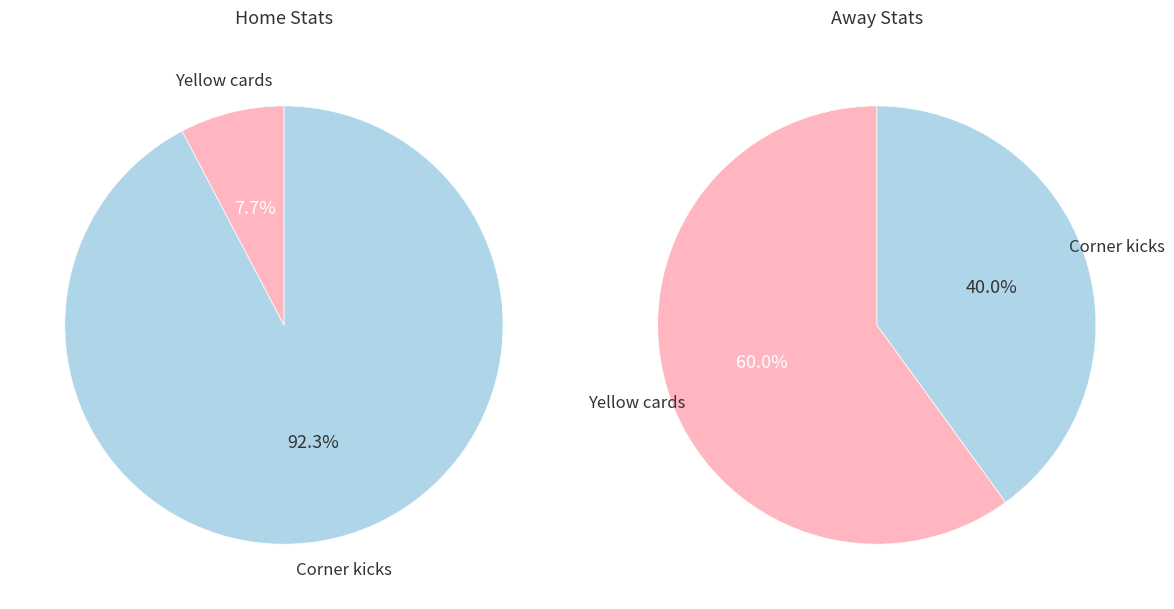

How many slices are in this pie chart?

2